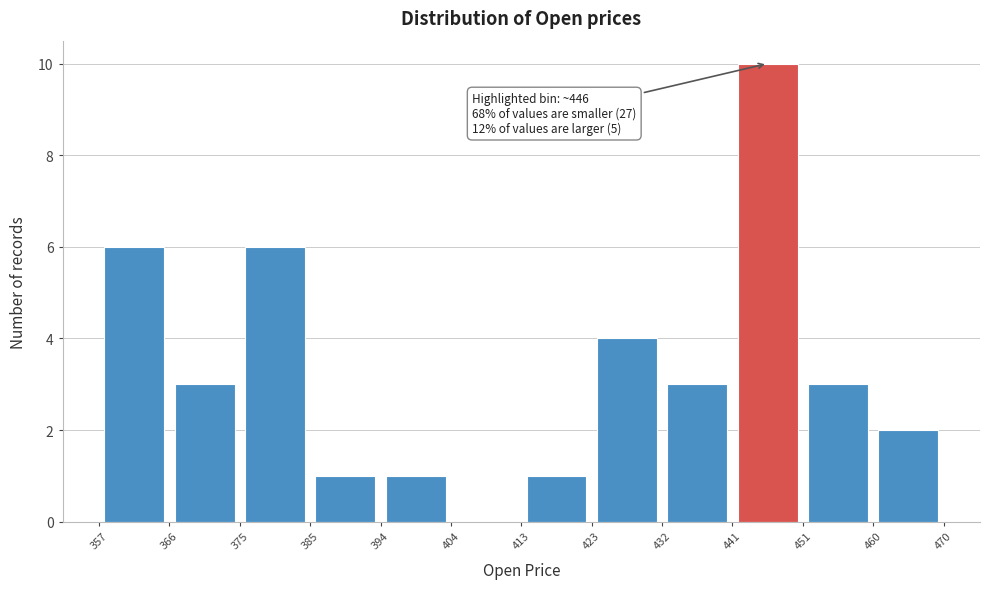

Over which range of the x-axis is the bar tallest?

441 to 451